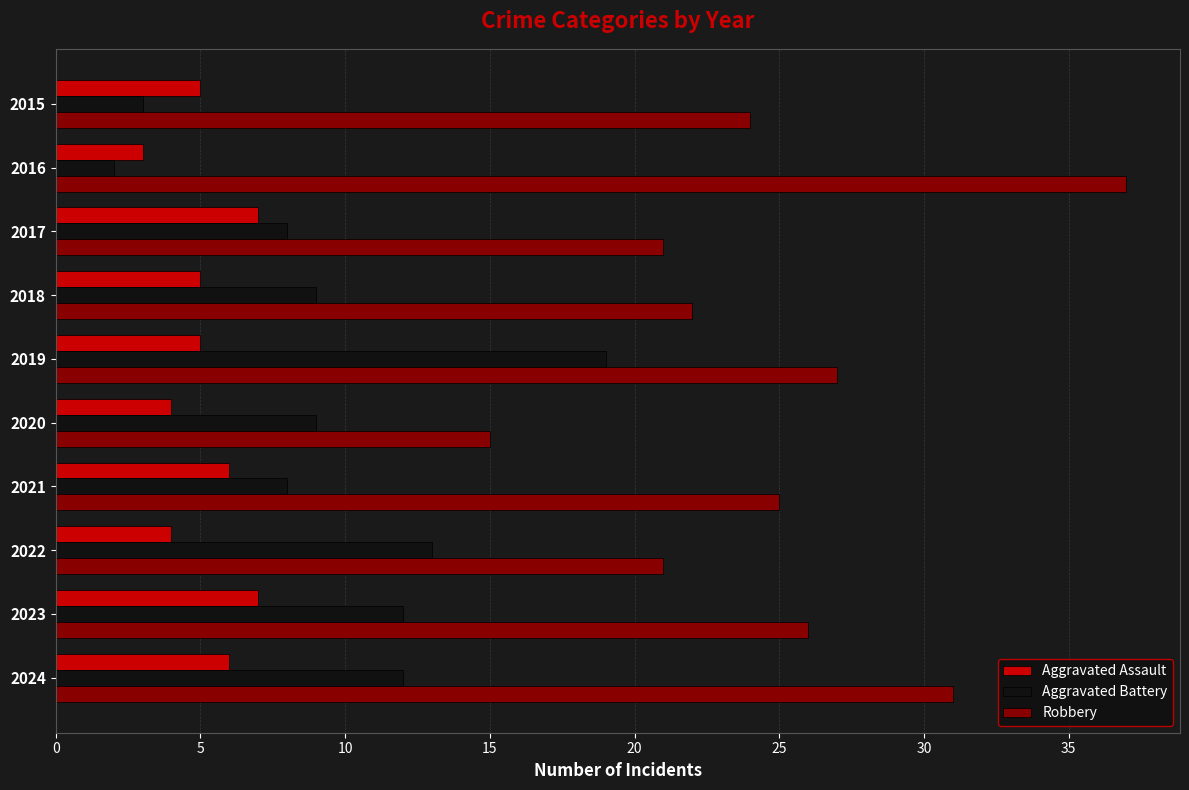

What is the minimum value shown in the chart?

2